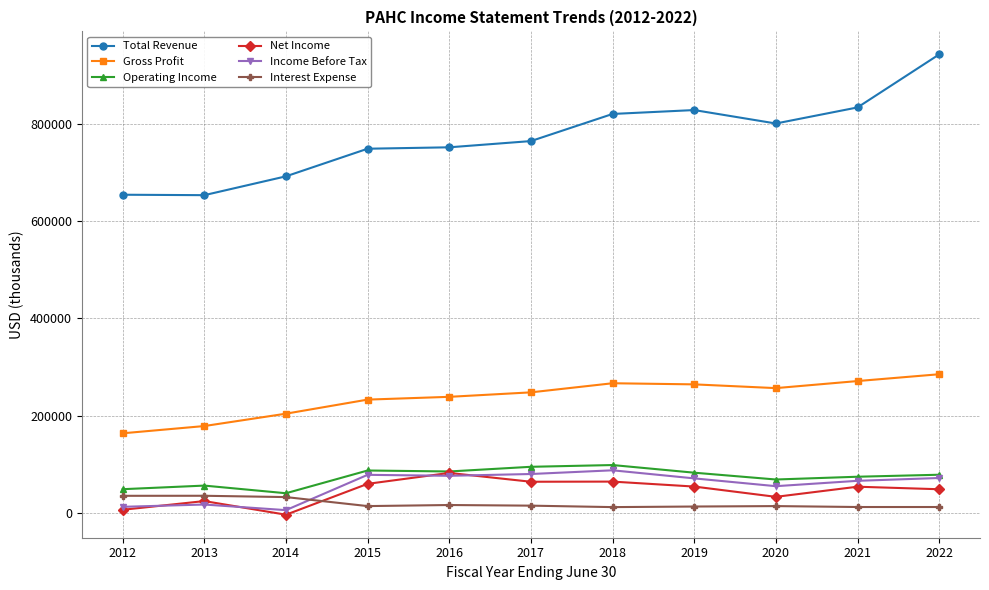

What is the sum of all Income Before Tax values?

627200